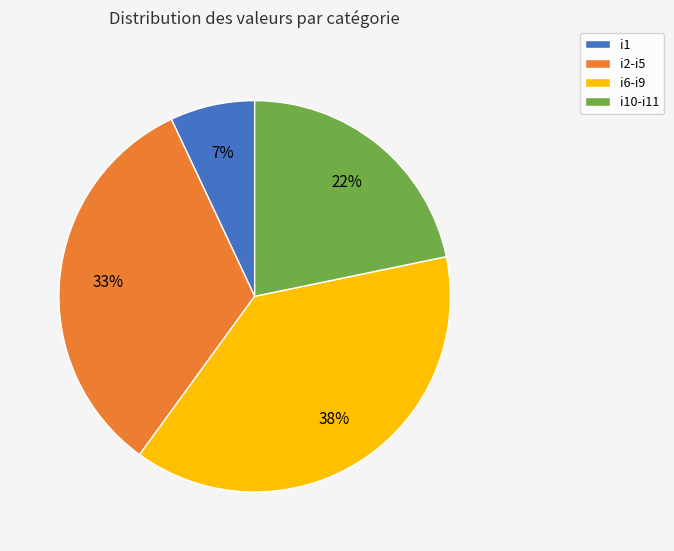

What is the largest slice in the pie chart?

i6-i9